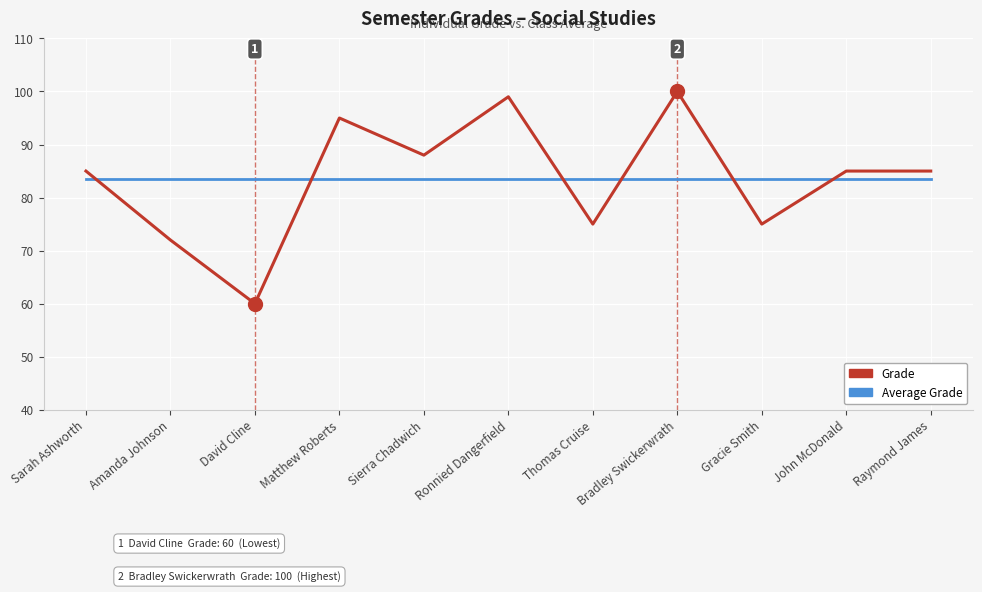

True or false: Average Grade and Grade intersect in this chart.

True